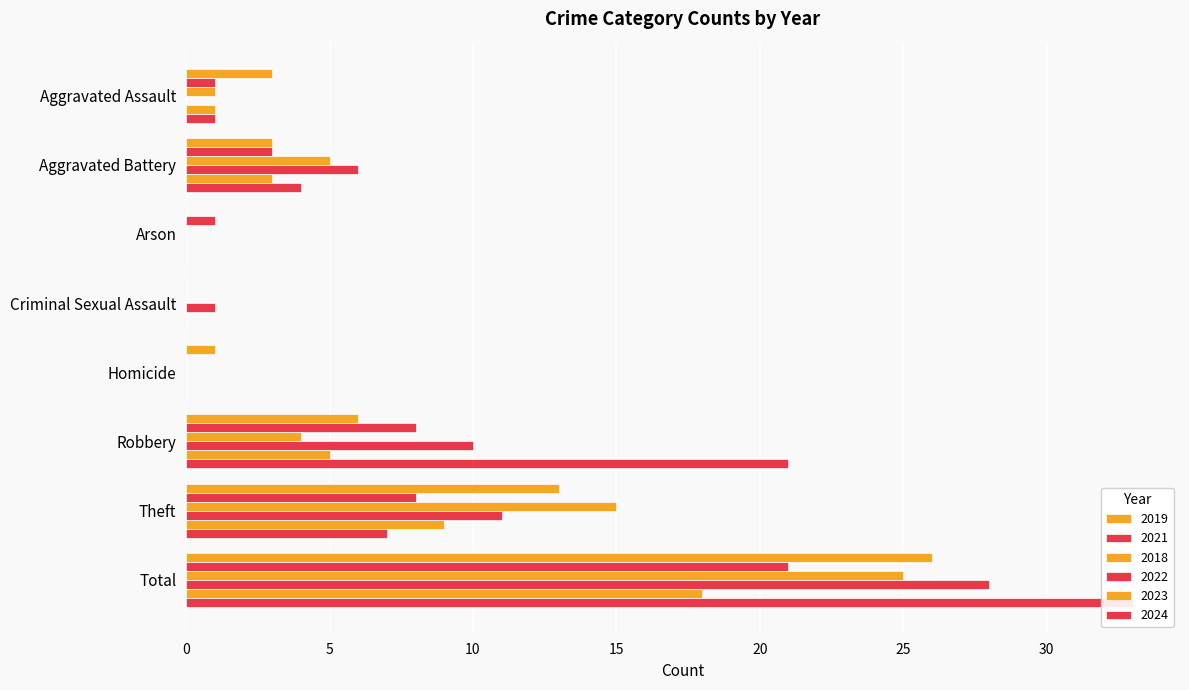

How many categories are shown in the chart?

8